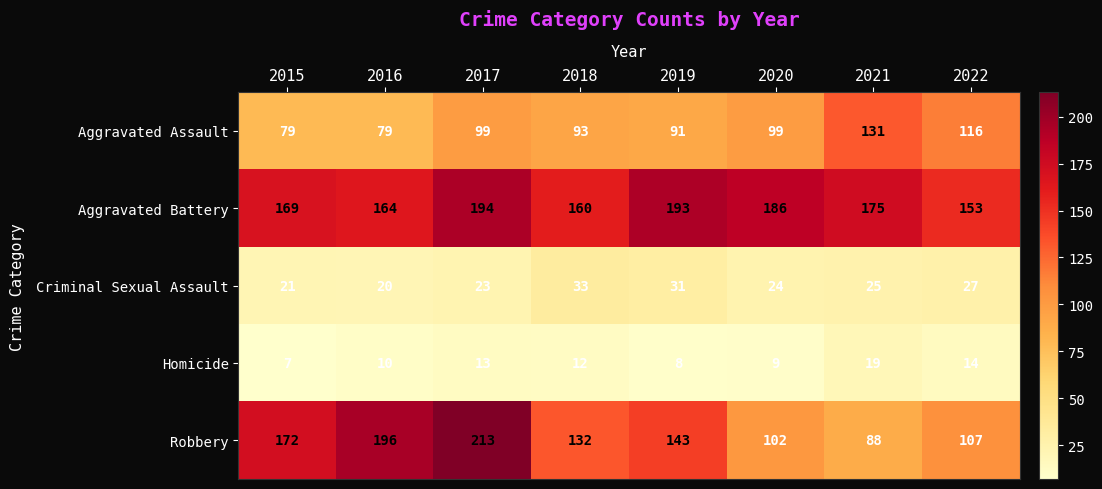

What is the difference between the maximum and second lowest values in the Aggravated Assault series?

52